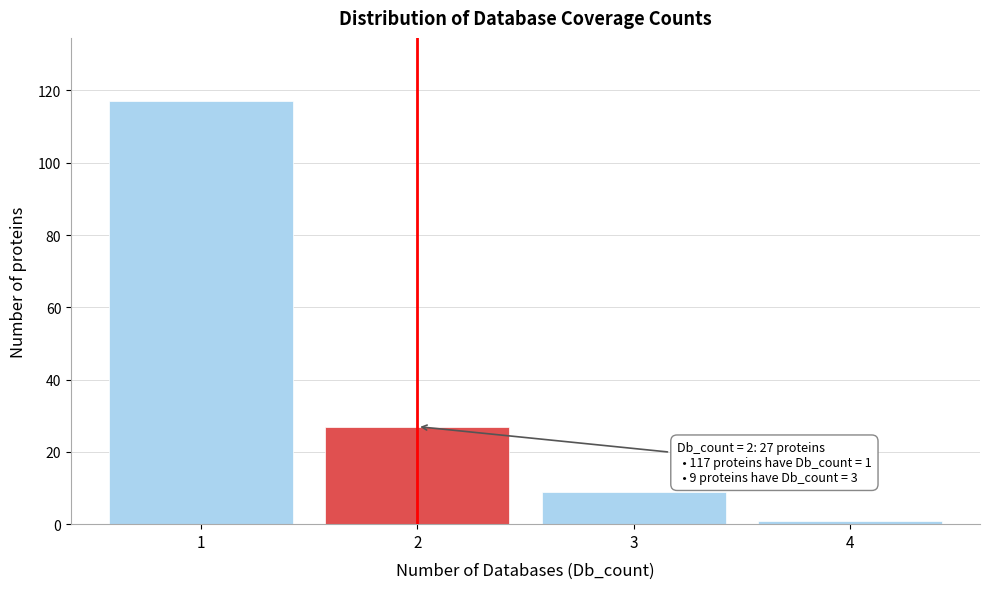

Reading left to right, extract all data points from this chart.

1=117	2=27	3=9	4=1